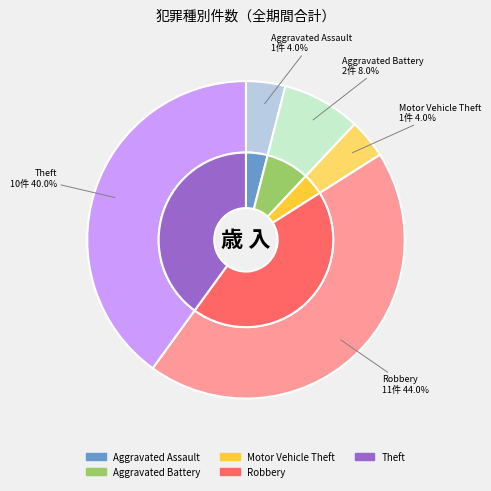

Which category has the biggest portion of the pie?

Robbery